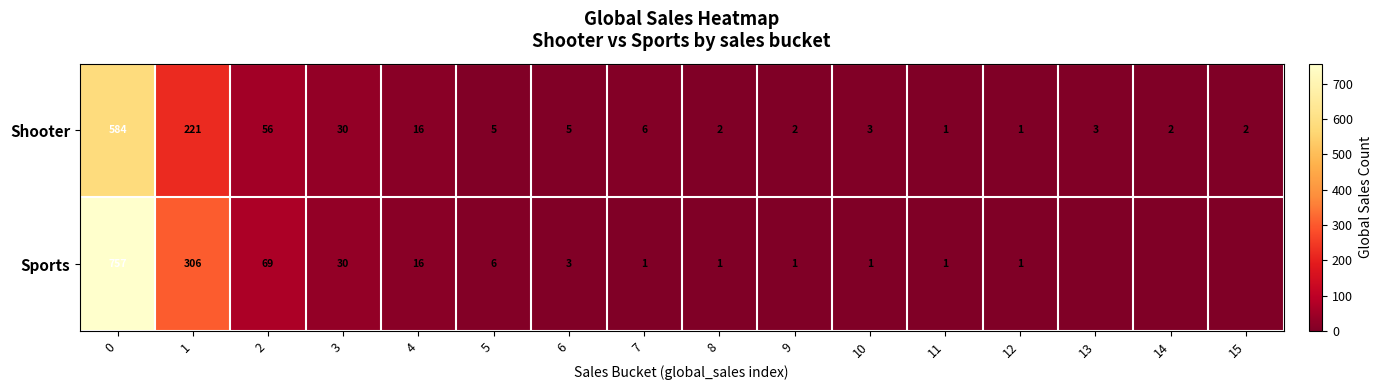

Rank the series at 2 from lowest to highest value.

Shooter, Sports